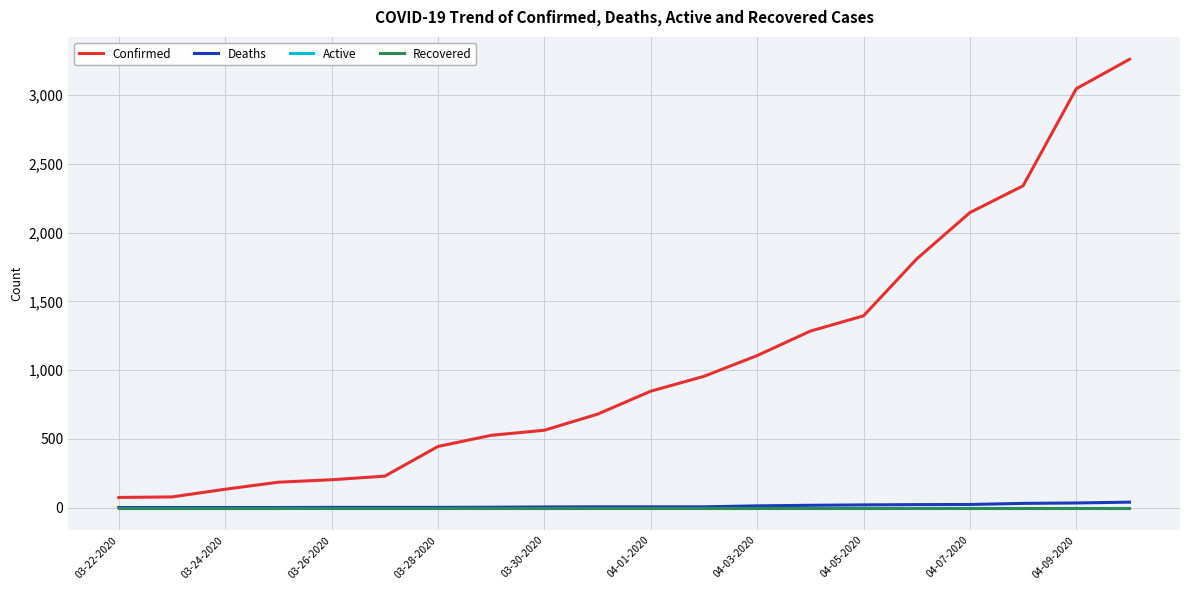

True or false: Deaths and Active intersect in this chart.

False